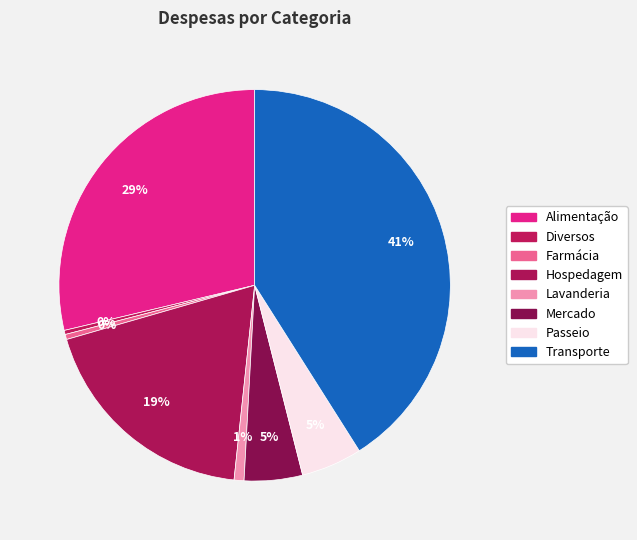

True or false: Diversos accounts for 0% of the total.

True